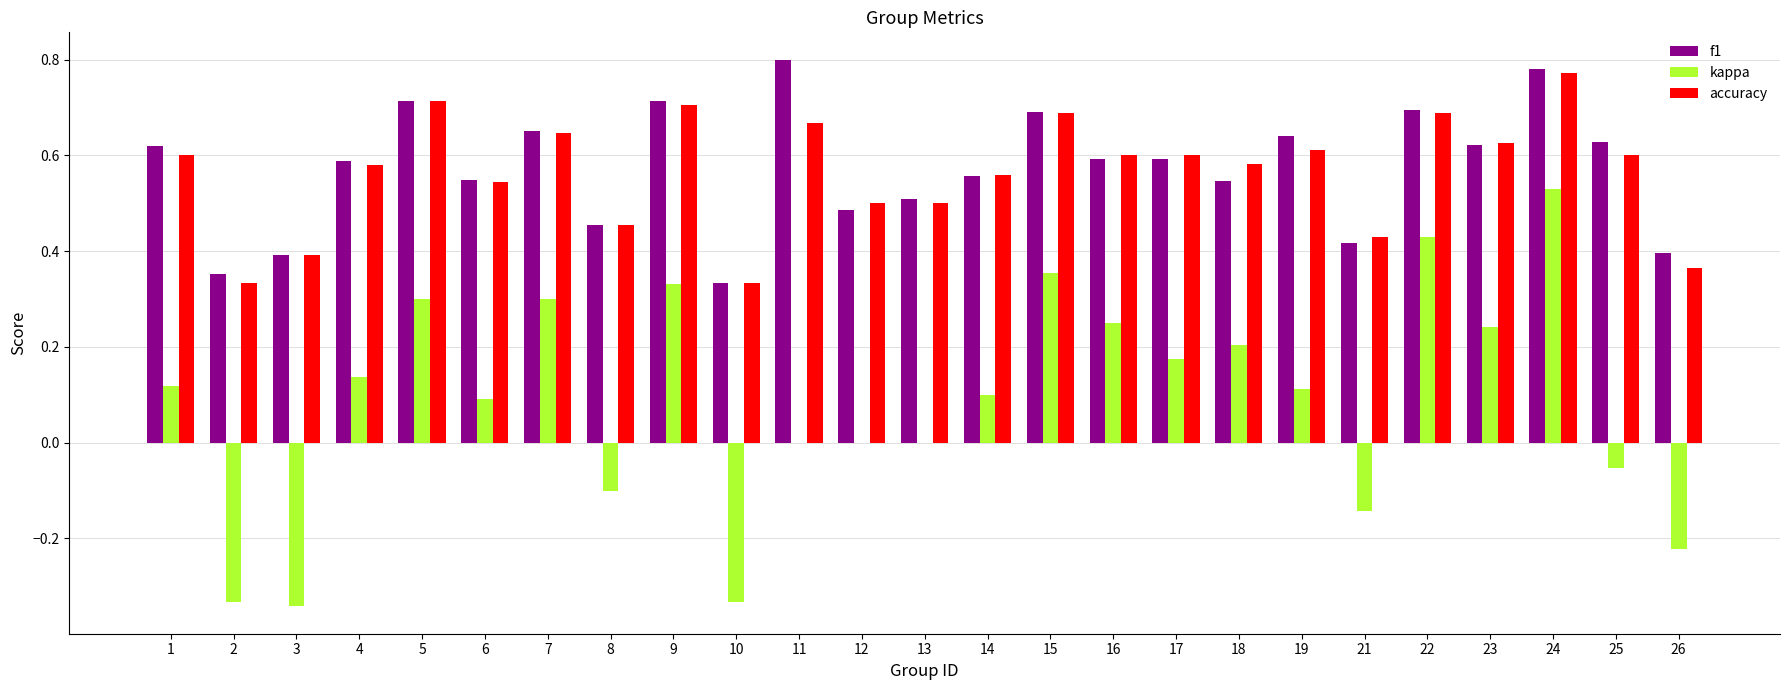

What is the total value across all series at 13?

1.0